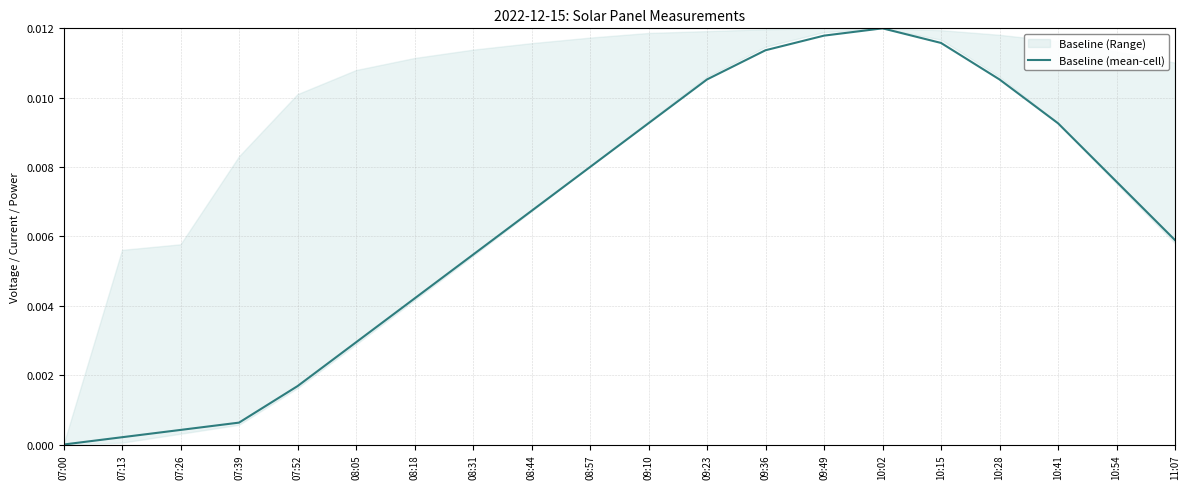

True or false: the data shows 0.0 at 08:05.

True